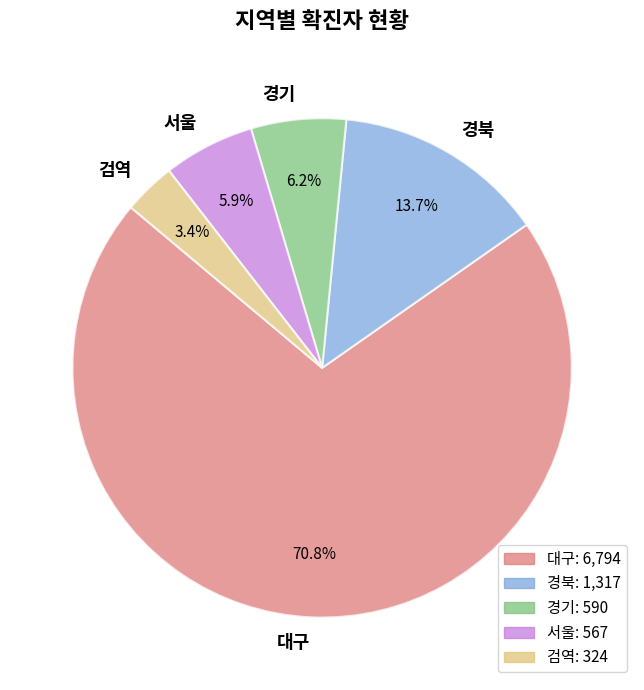

Between 검역 and 경북, which is larger?

경북